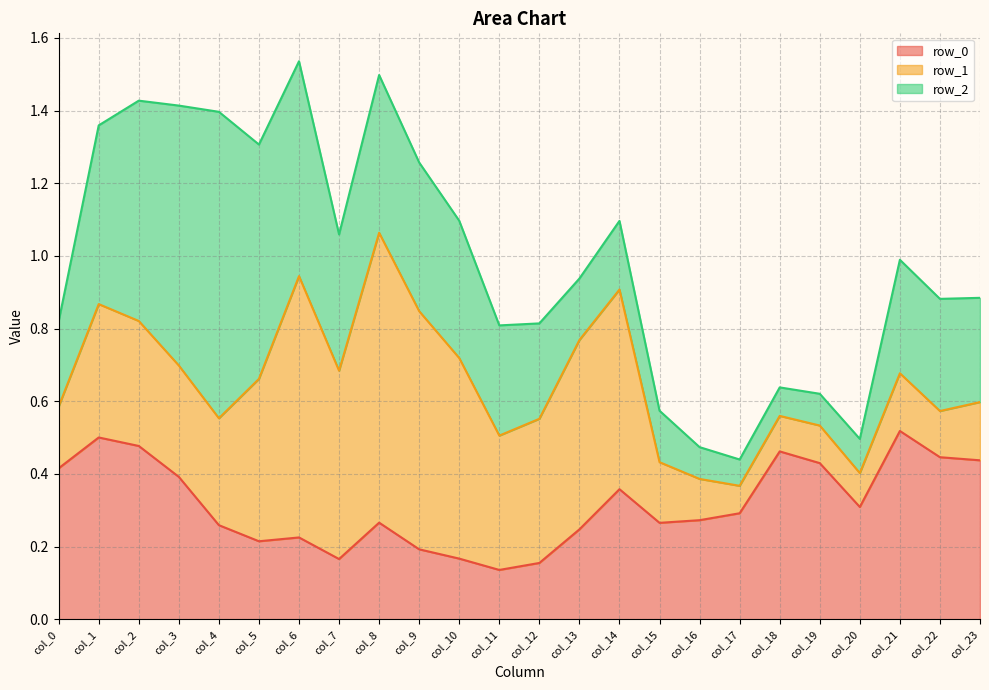

What is the spread (max minus min) of values at col_19?

0.3